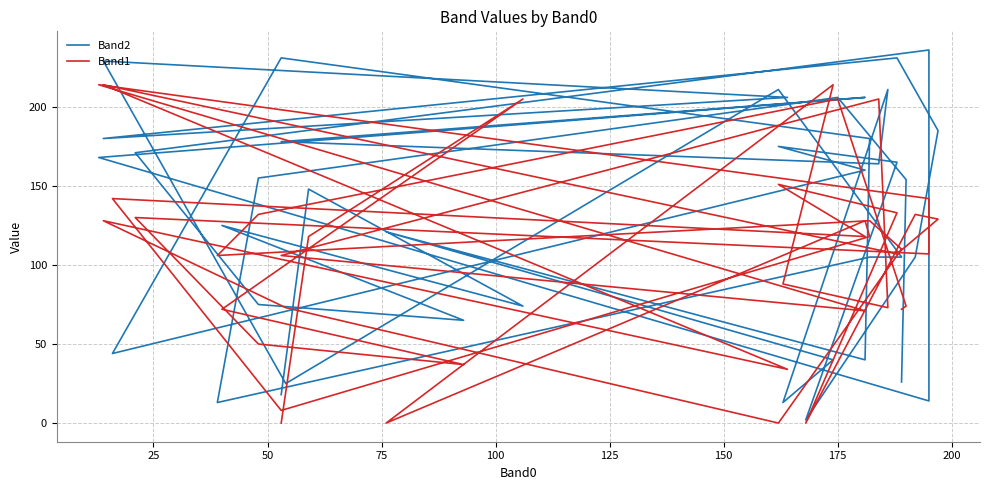

What is the label of the 34th point from the right?

150